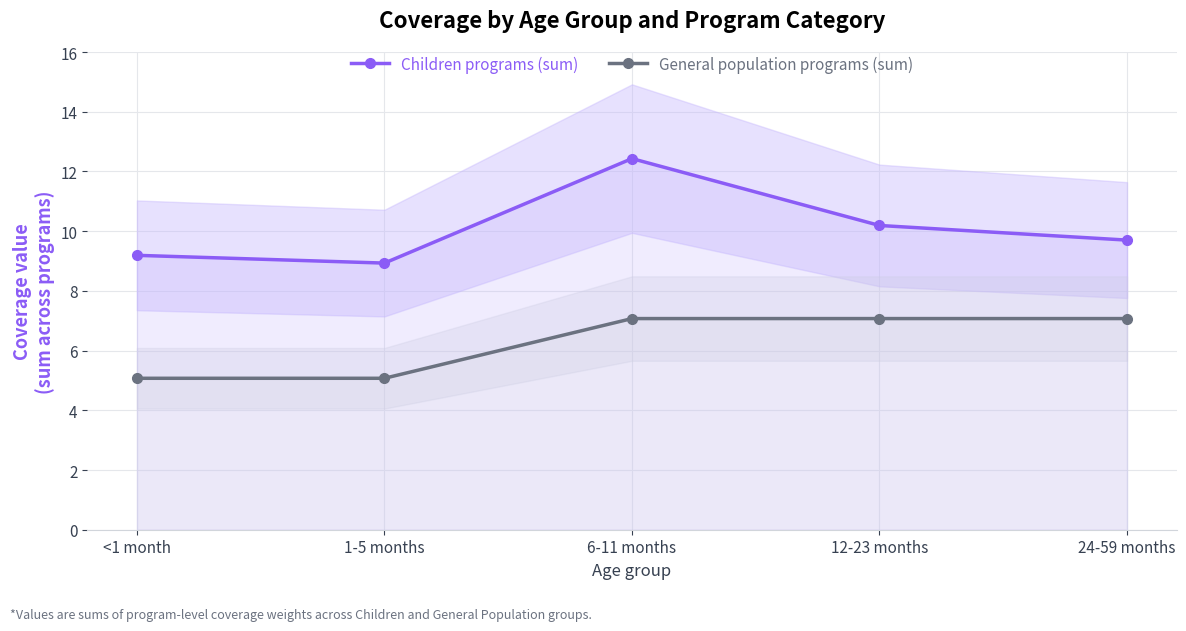

Which label corresponds to the smallest value in the chart?

<1 month